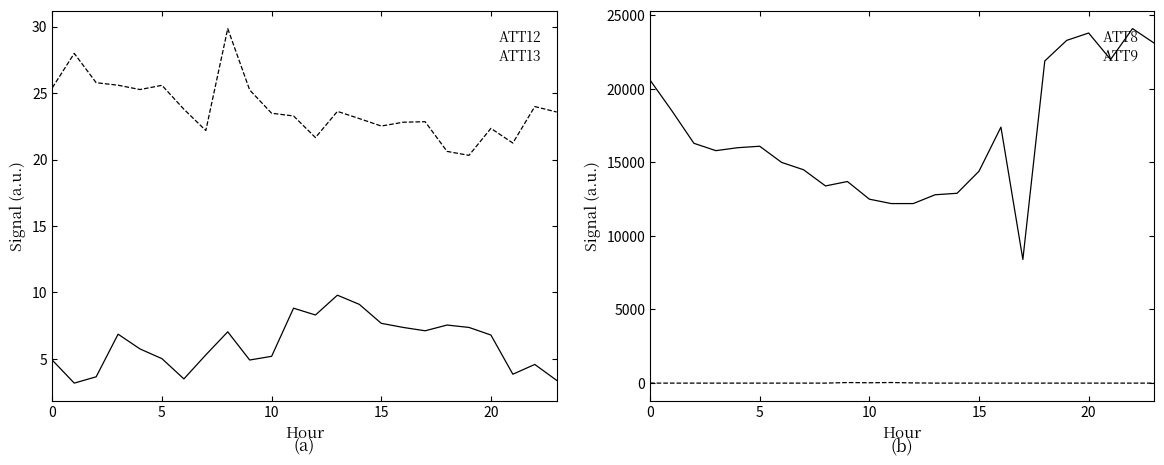

True or false: ATT9 and ATT12 cross at least once.

True